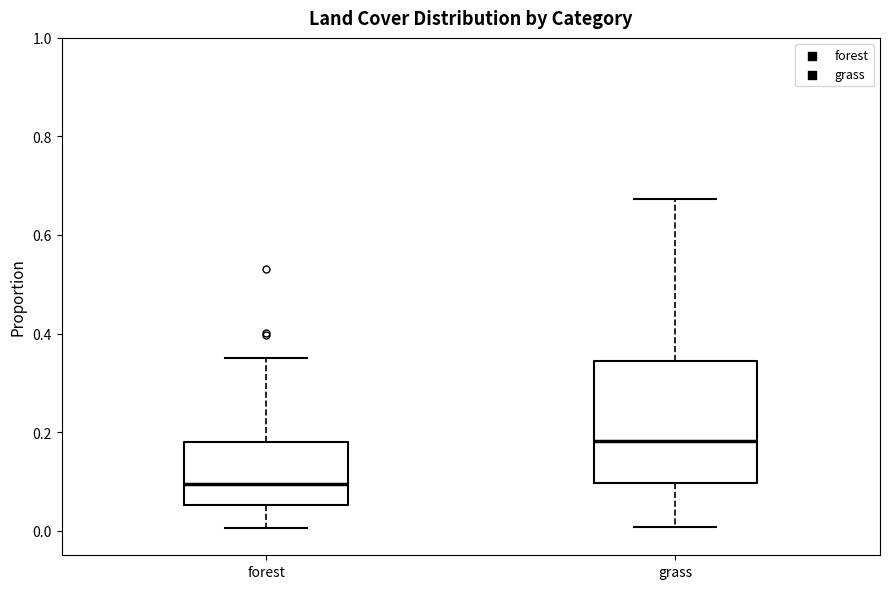

Reading left to right, read every box against the y-axis: the position of its median line, the range the box covers, and the ends of its whiskers. The values are not printed on the chart, so give them approximately, as read against the axis.

forest: median 0.10, box 0.06 to 0.18, whiskers 0.00 to 0.36
grass: median 0.18, box 0.10 to 0.34, whiskers 0.00 to 0.68